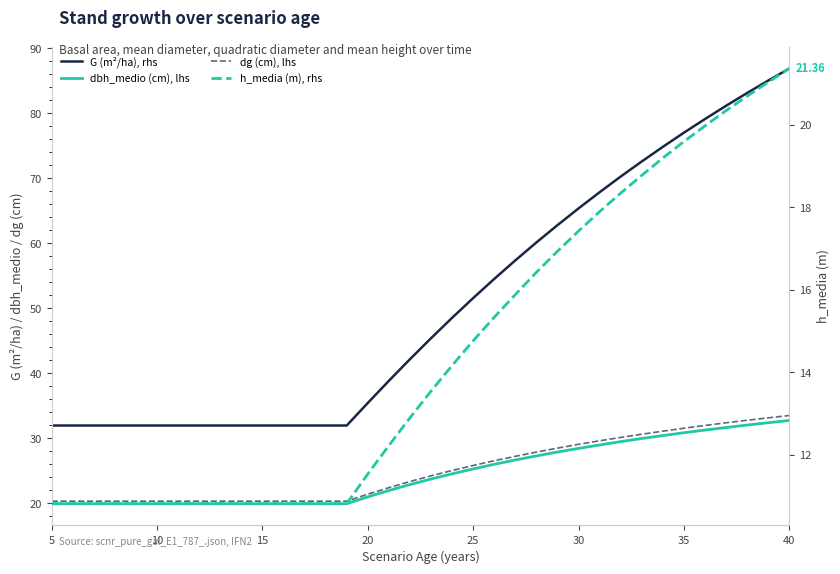

Is the value of dg (cm), lhs at 29 greater than the value of h_media (m), rhs at 13?

Yes